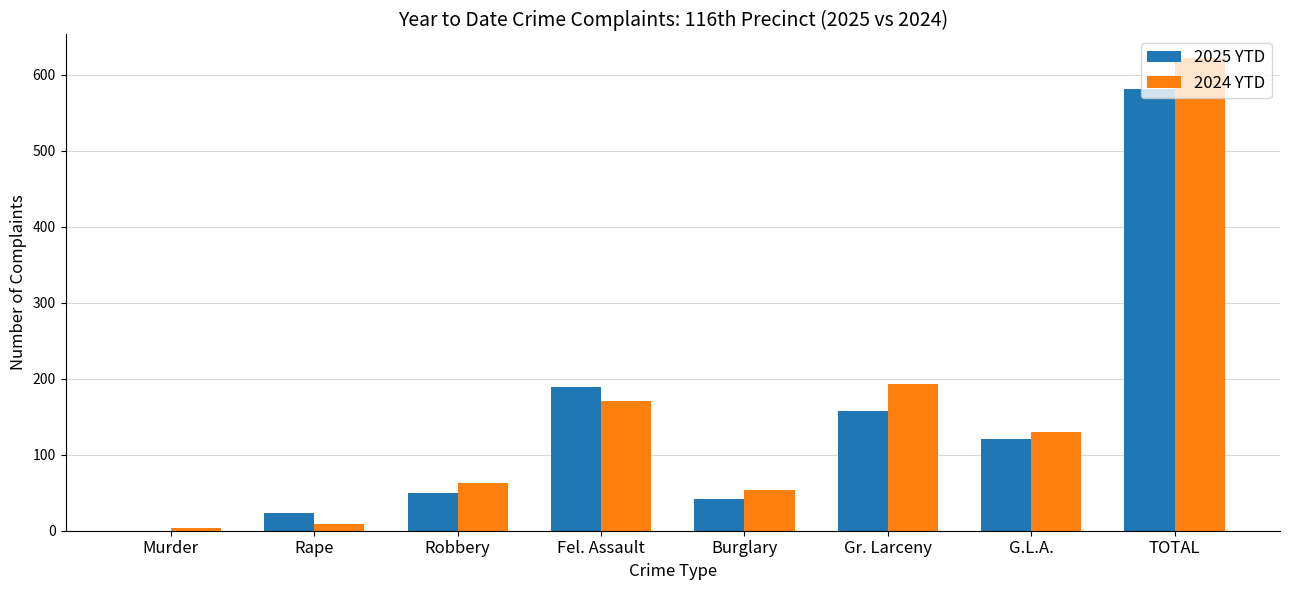

The 2025 YTD series shows 366 at TOTAL. True or false?

False